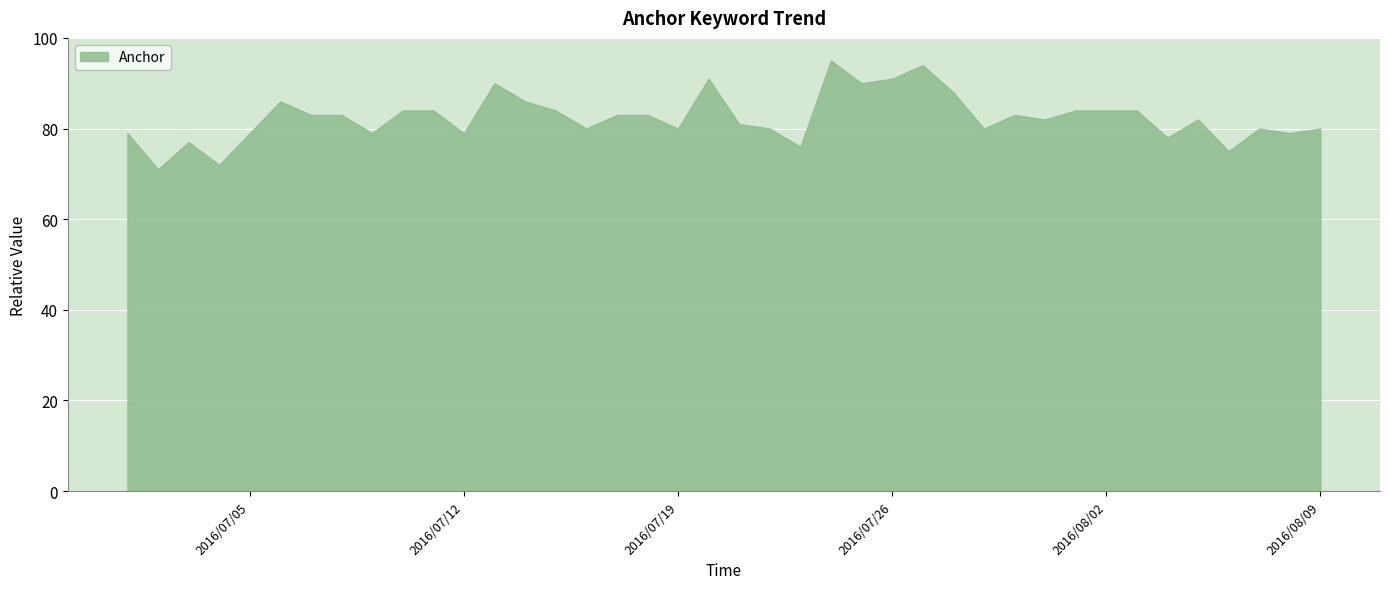

Reading left to right, transcribe all the data shown in this chart.

79	71	77	72	79	86	83	83	79	84	84	79	90	86	84	80	83	83	80	91	81	80	76	95	90	91	94	88	80	83	82	84	84	84	78	82	75	80	79	80